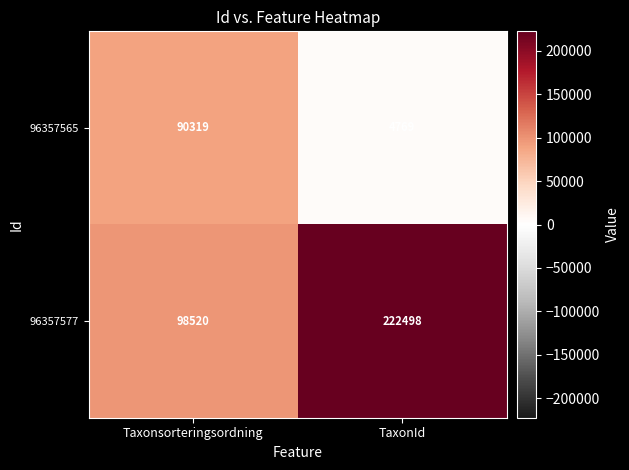

Which category has the lowest value across all series?

TaxonId